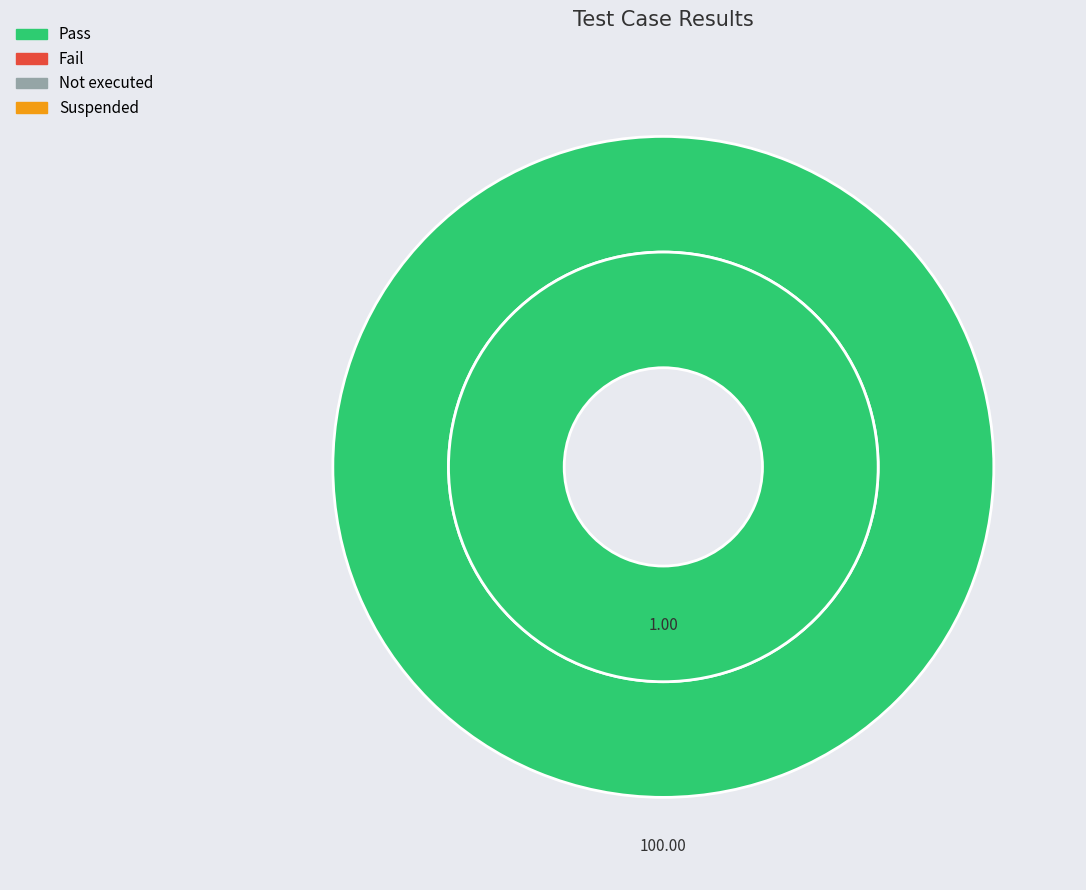

To the nearest percent, what is the difference between the Fail and Pass slice percentages?

100%